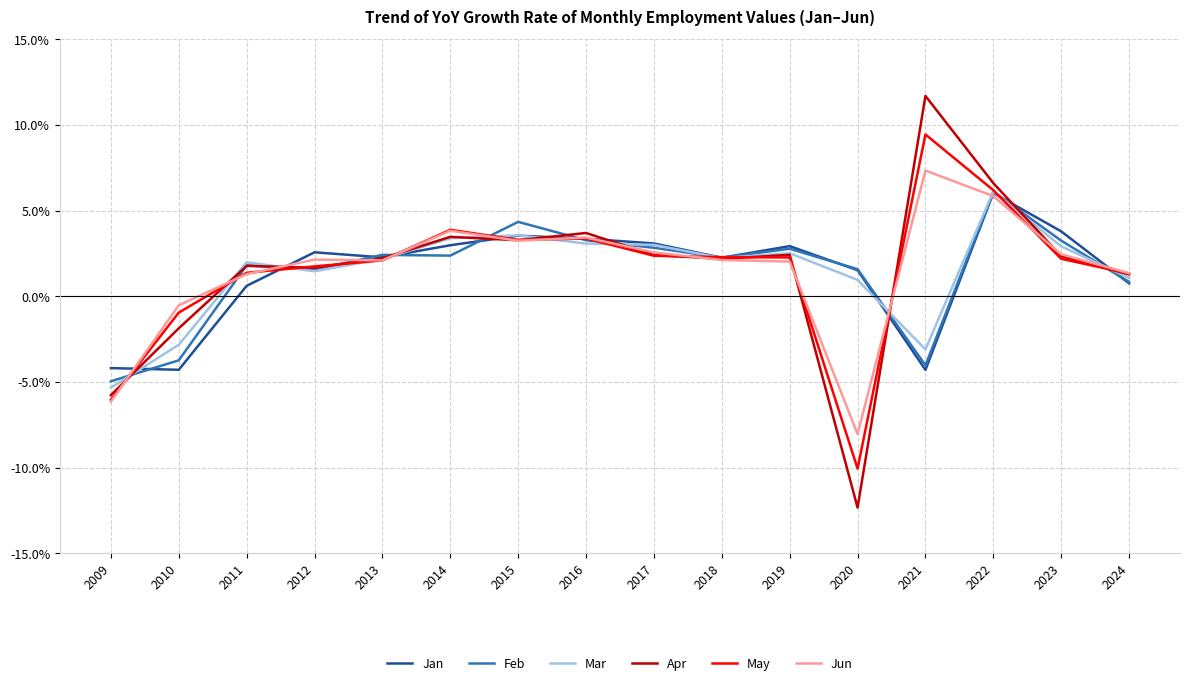

Where is Feb nearest to the value 0?

2024